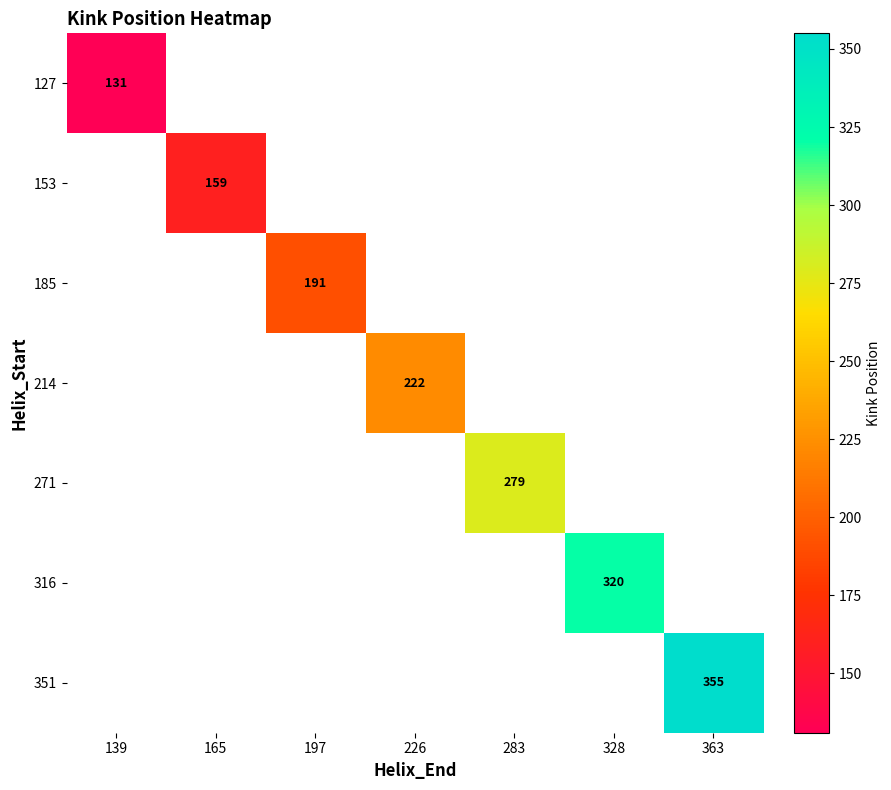

What is the smallest value displayed?

131.0